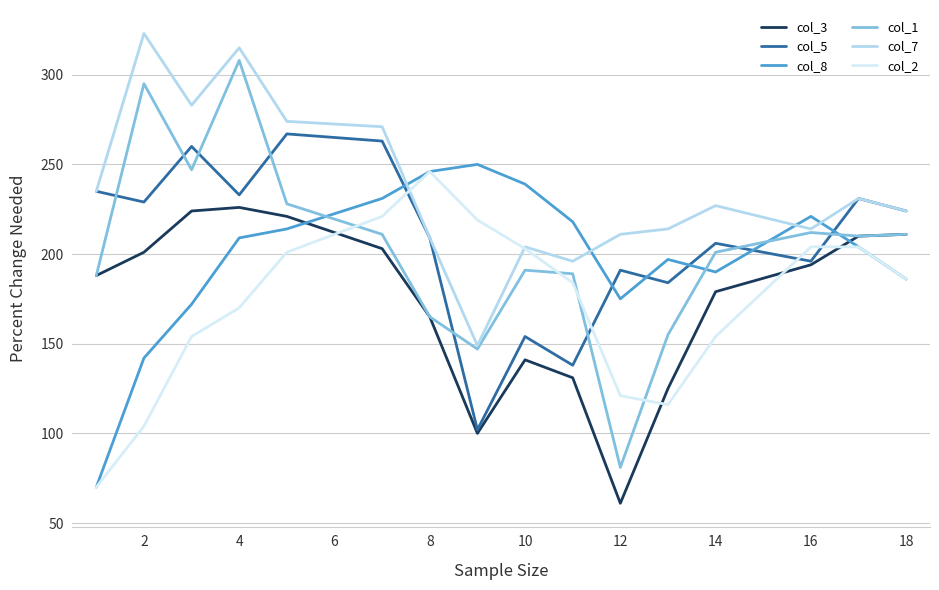

Which series has the largest total across all categories?

col_7